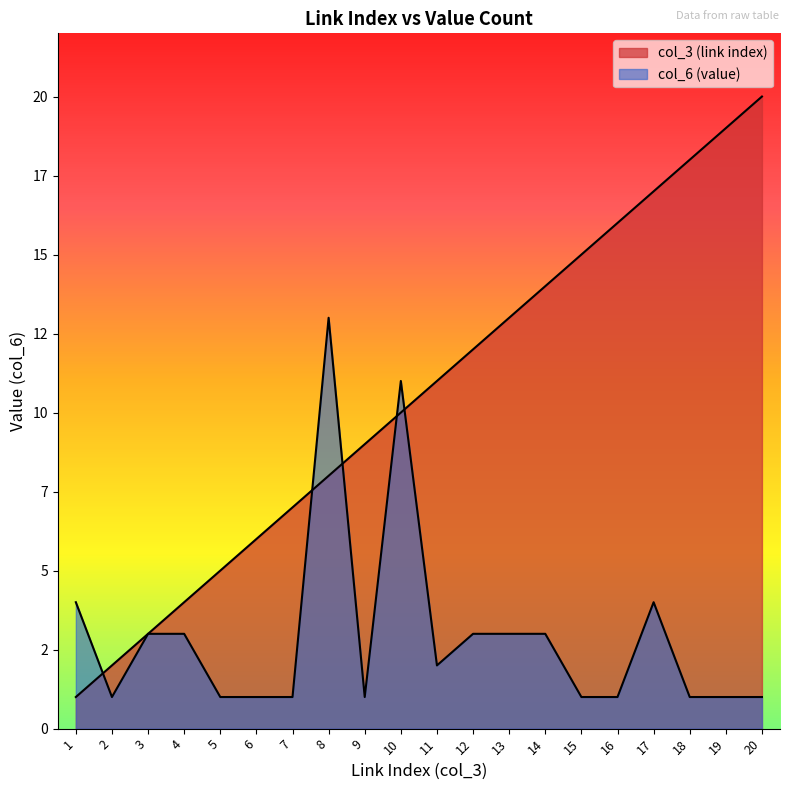

At which label does col_3 (link index) reach its minimum?

1